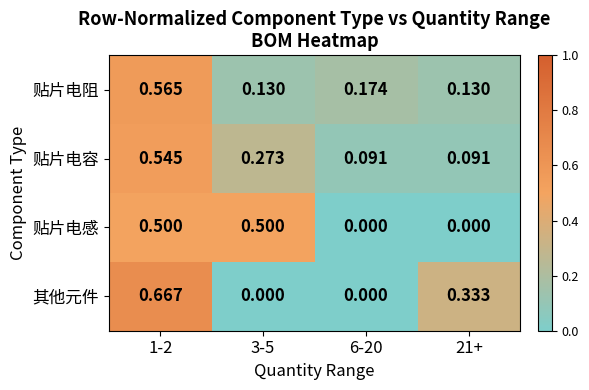

Which series changed the most between 6-20 and 21+?

其他元件